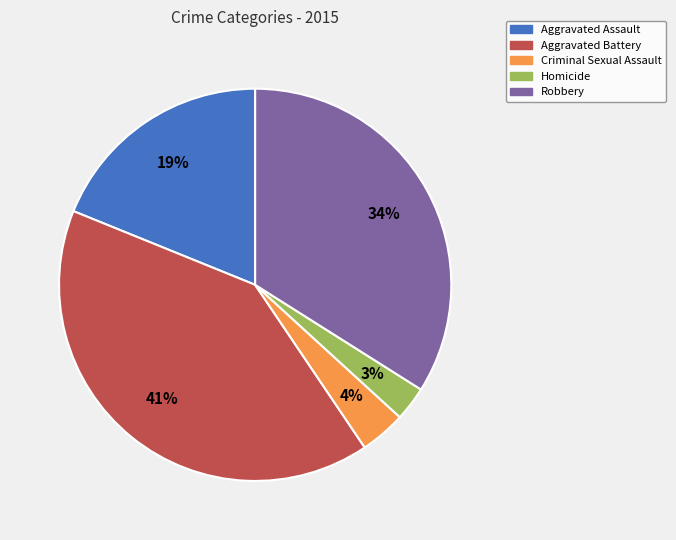

True or false: Criminal Sexual Assault accounts for 4% of the total.

True